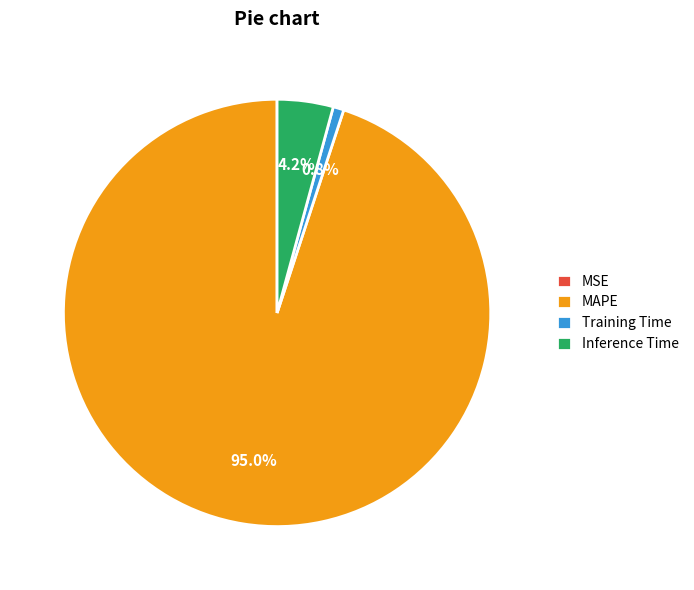

To the nearest percent, what is the combined percentage of Inference Time and MAPE?

99%